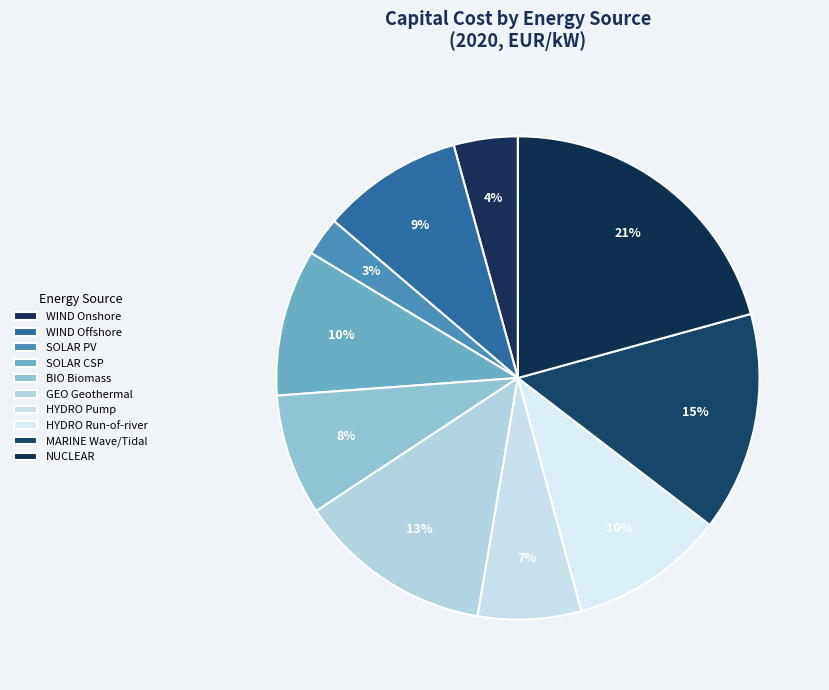

To the nearest percent, what percentage of the pie is NUCLEAR?

21%